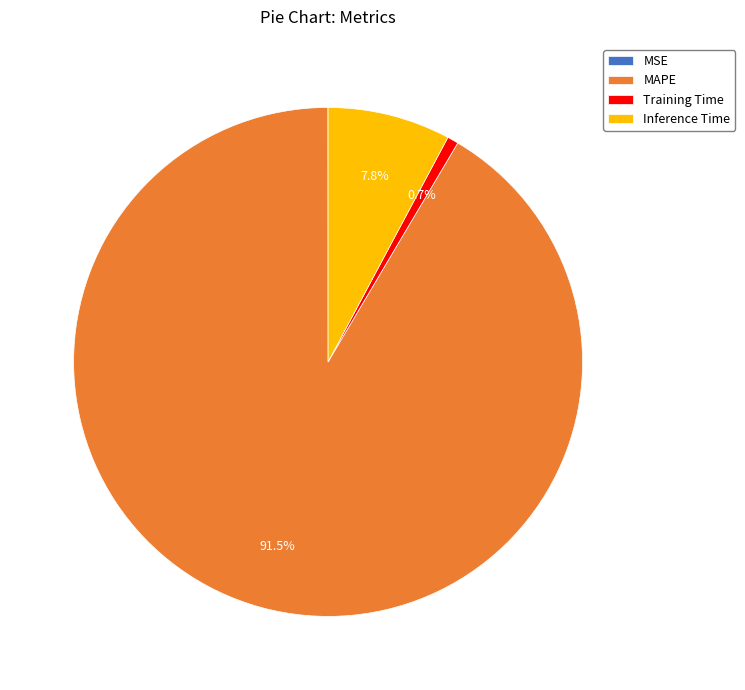

Does MAPE represent more than half of the total?

Yes